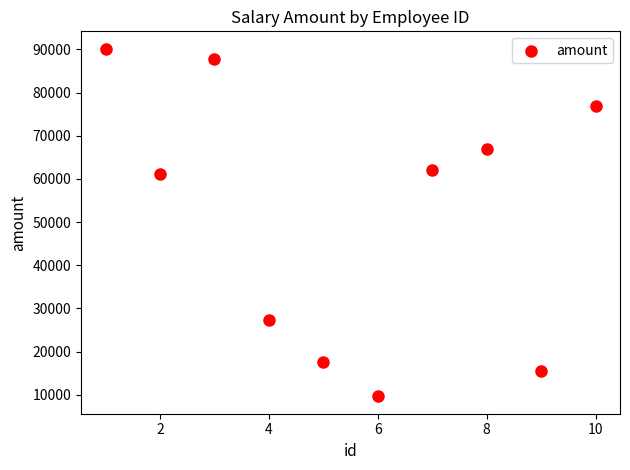

What is the average X value?

6